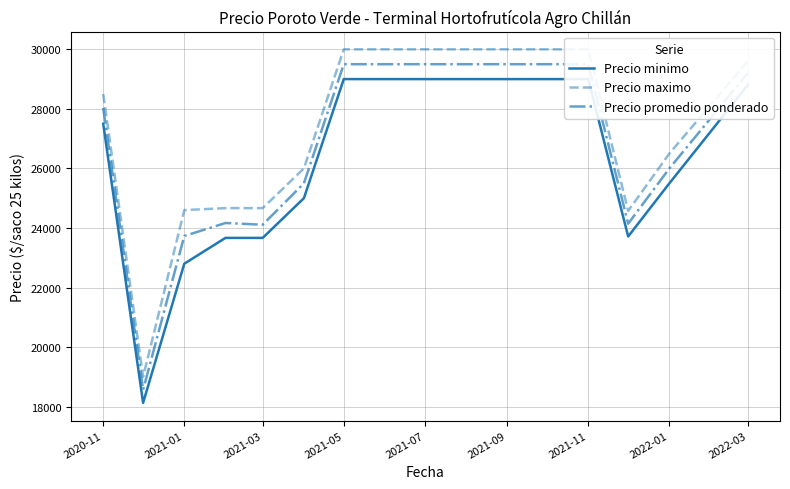

What is the average value of the Precio minimo series?

25161.1